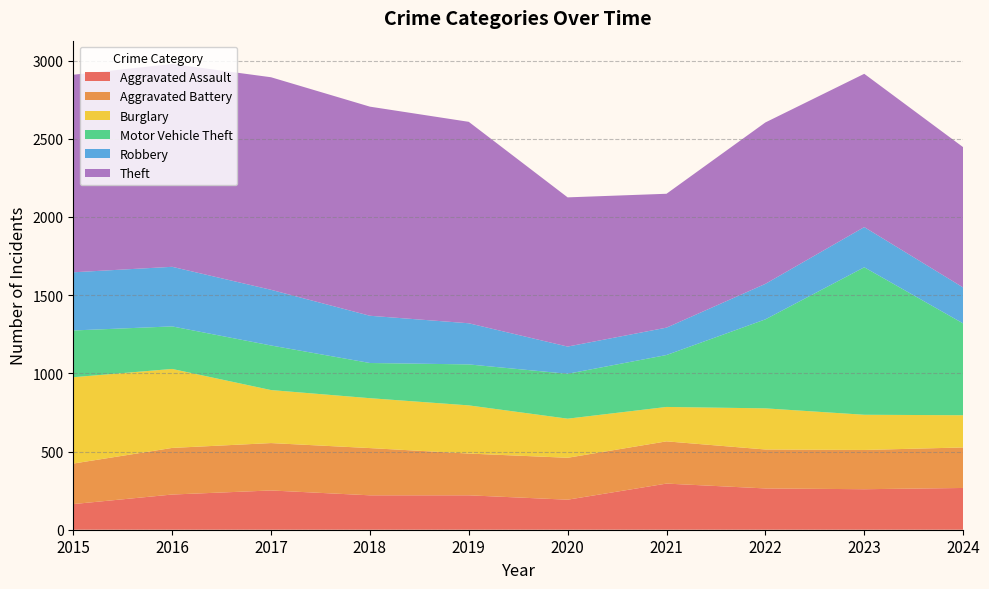

How many interior local peaks does the Theft series have?

2